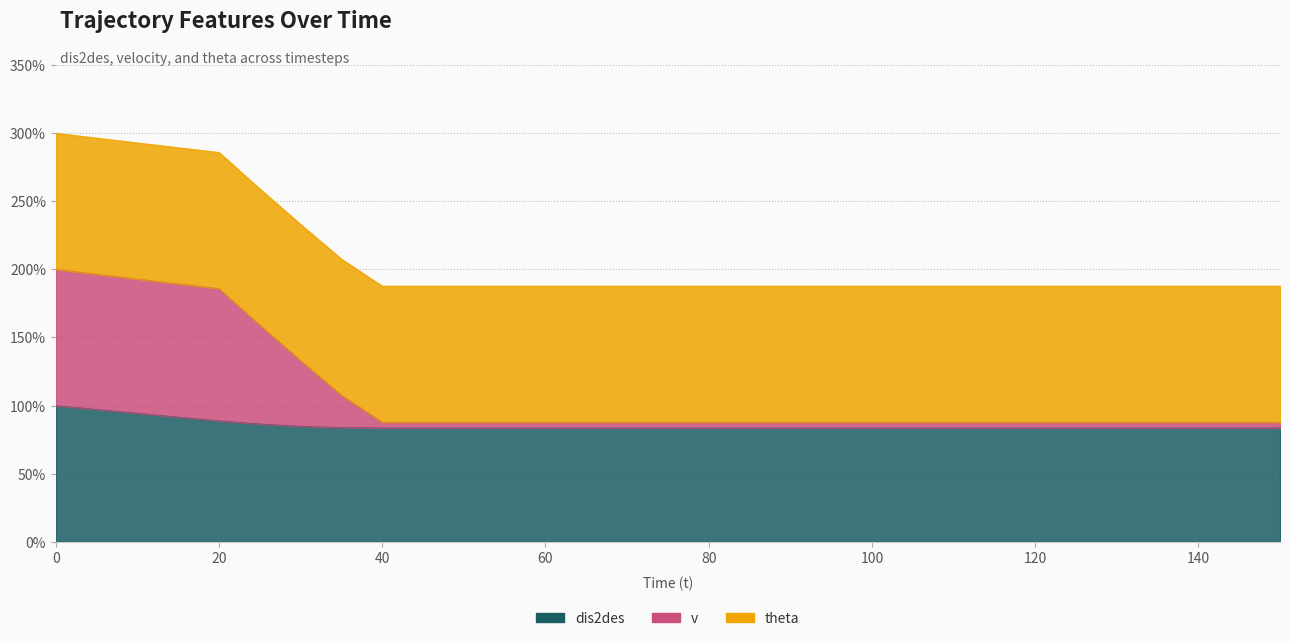

Between 140 and 120, which is larger?

140